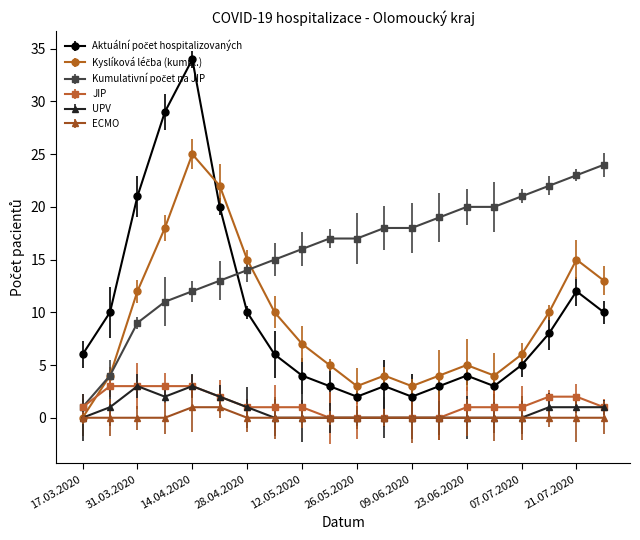

What is the maximum value shown in the chart?

34